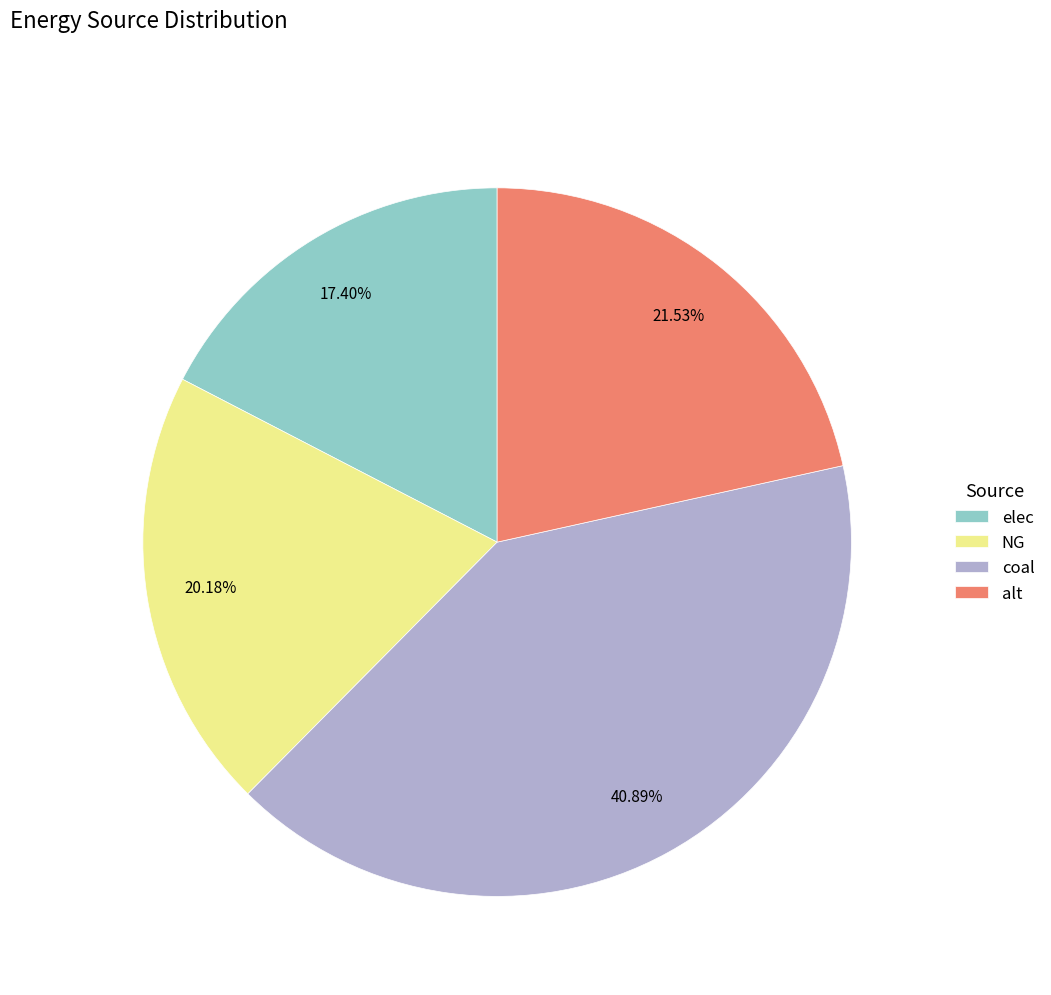

What is the largest slice in the pie chart?

coal